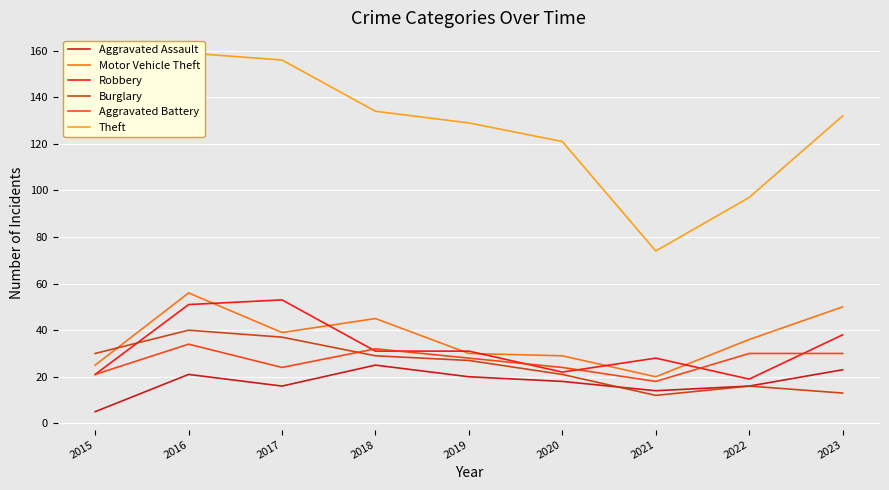

Count the number of categories in the chart.

9